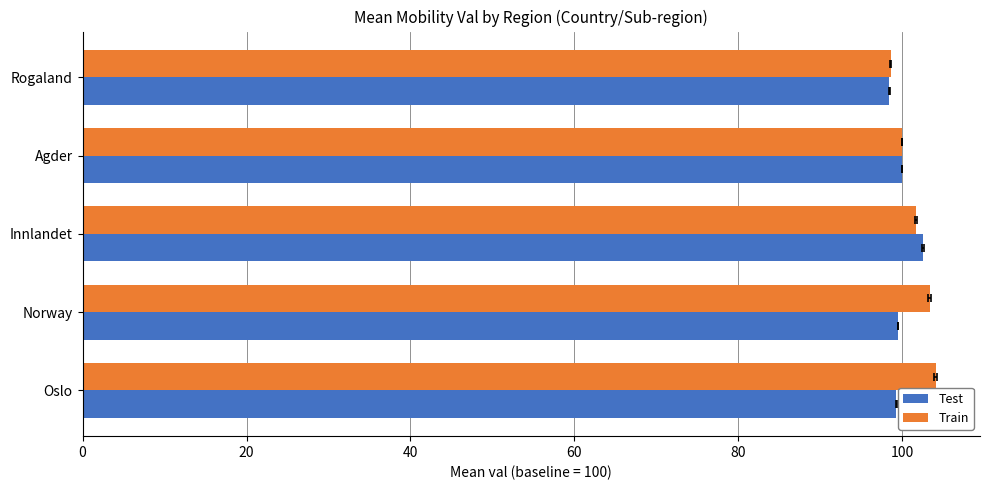

The value of Train at Rogaland is 98.6. True or false?

True